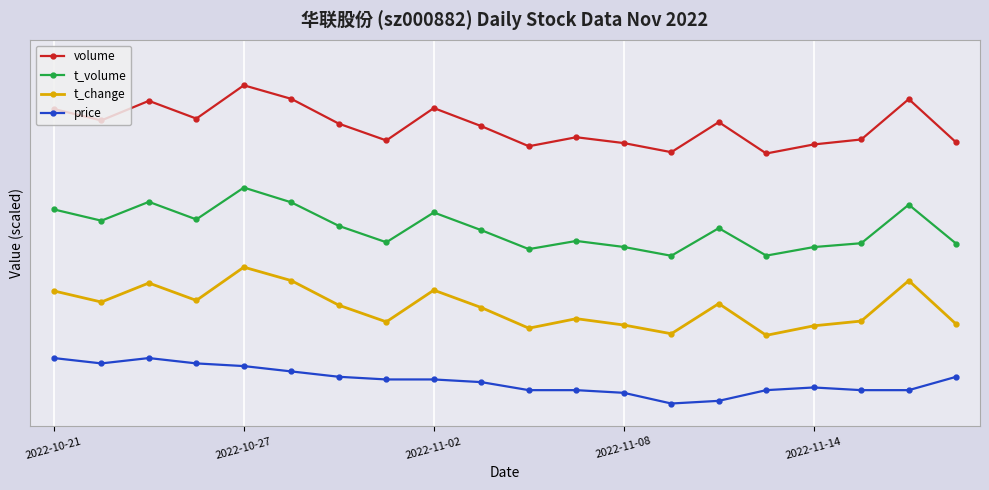

What are all the series names shown in the legend?

volume, t_volume, t_change, price